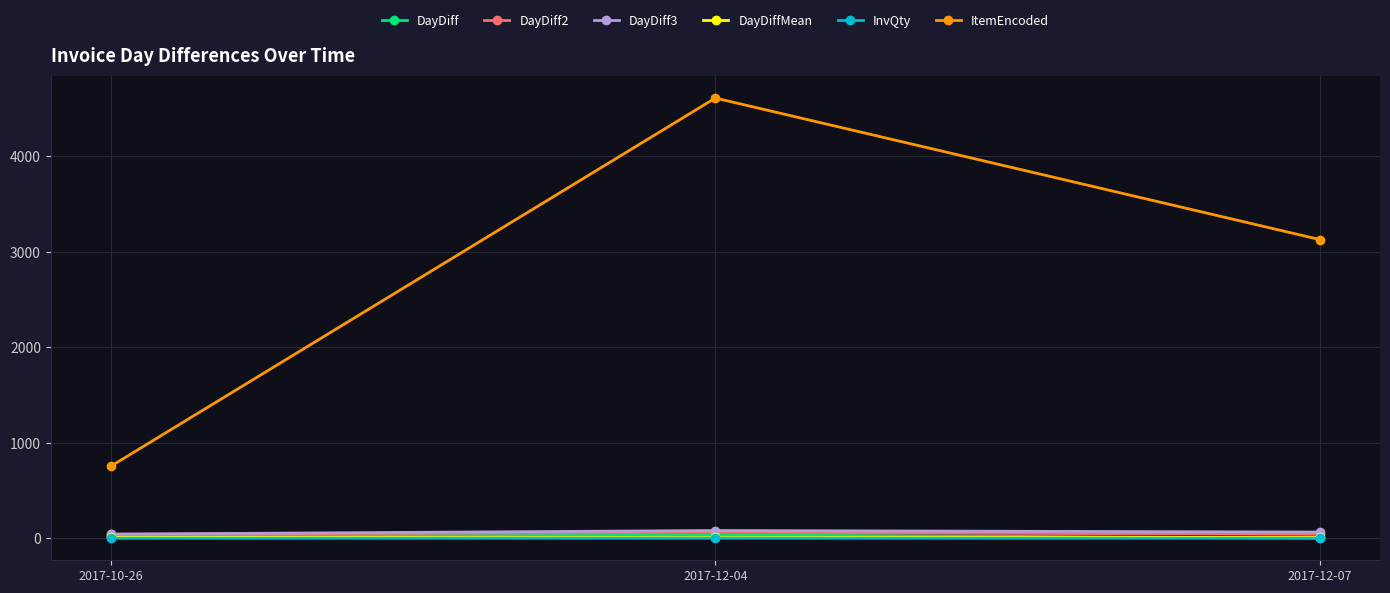

What is the sum of the DayDiff3 values at 2017-12-07 and 2017-10-26?

110.0